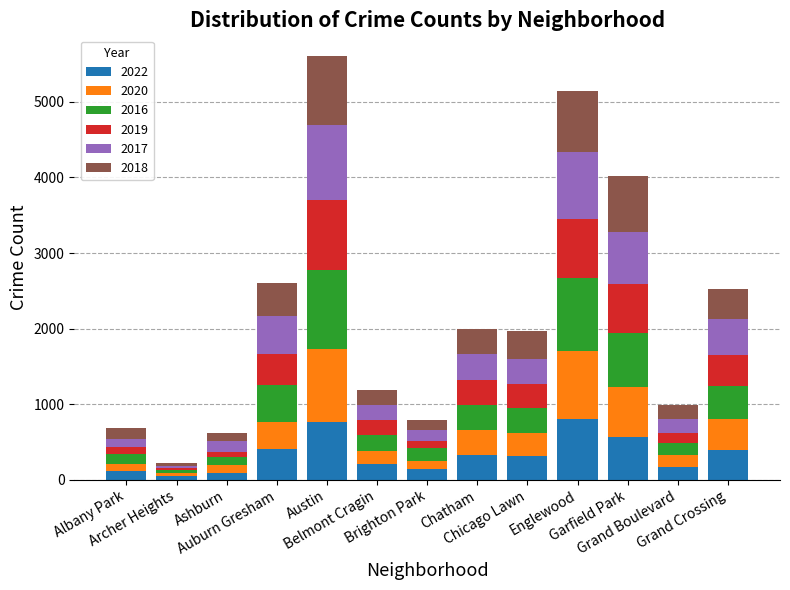

What is the maximum value for 2022?

804